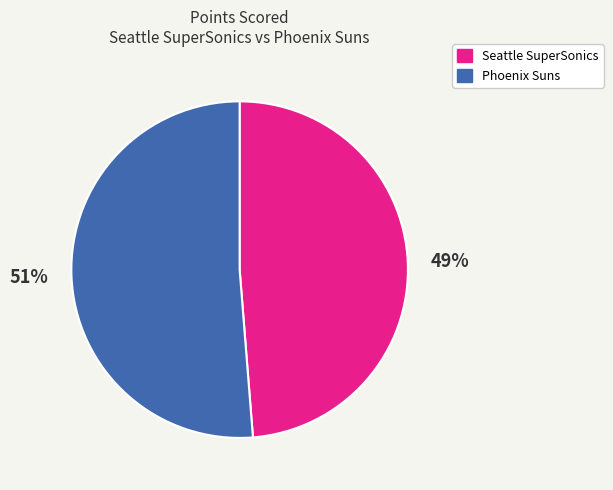

The Phoenix Suns slice represents 51% of the pie. True or false?

True